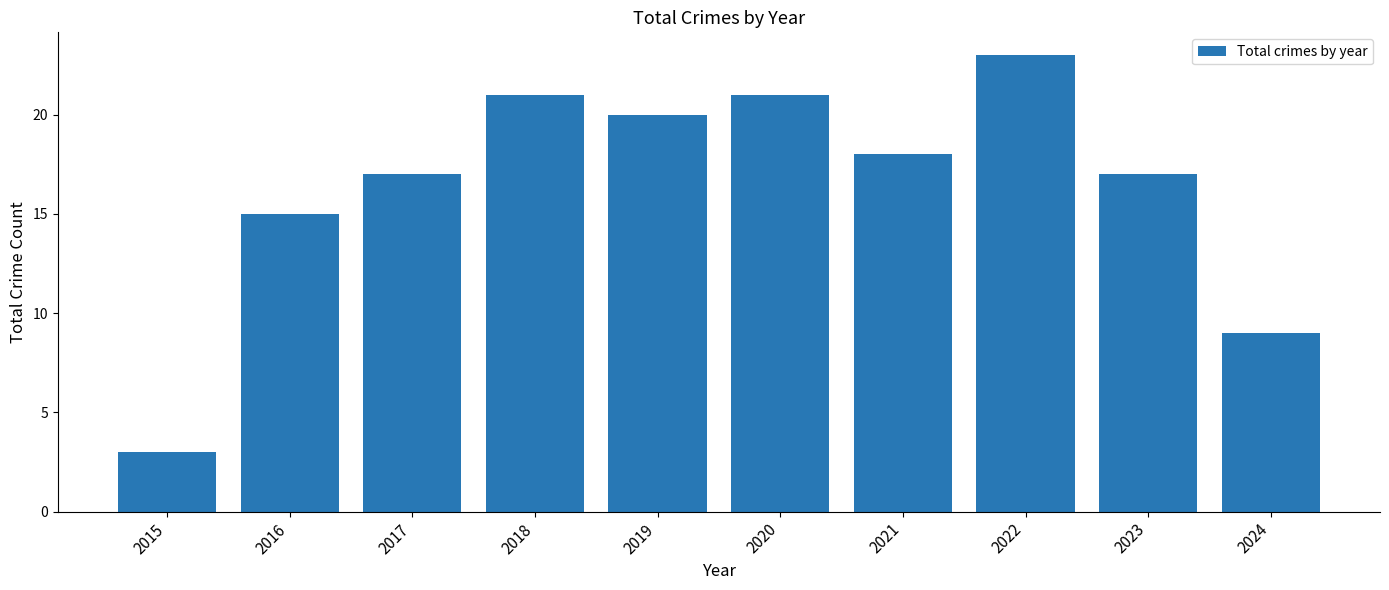

What is the difference between the second highest and second lowest values?

12